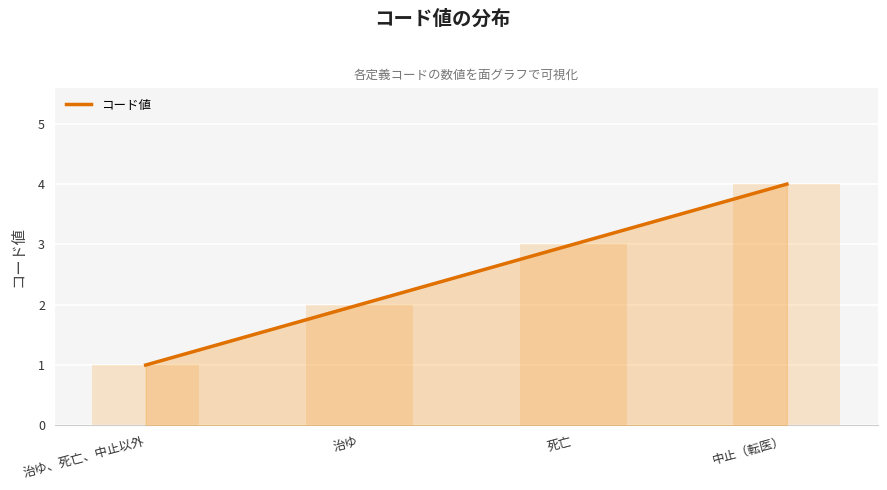

Which label corresponds to the largest value in the chart?

中止（転医）